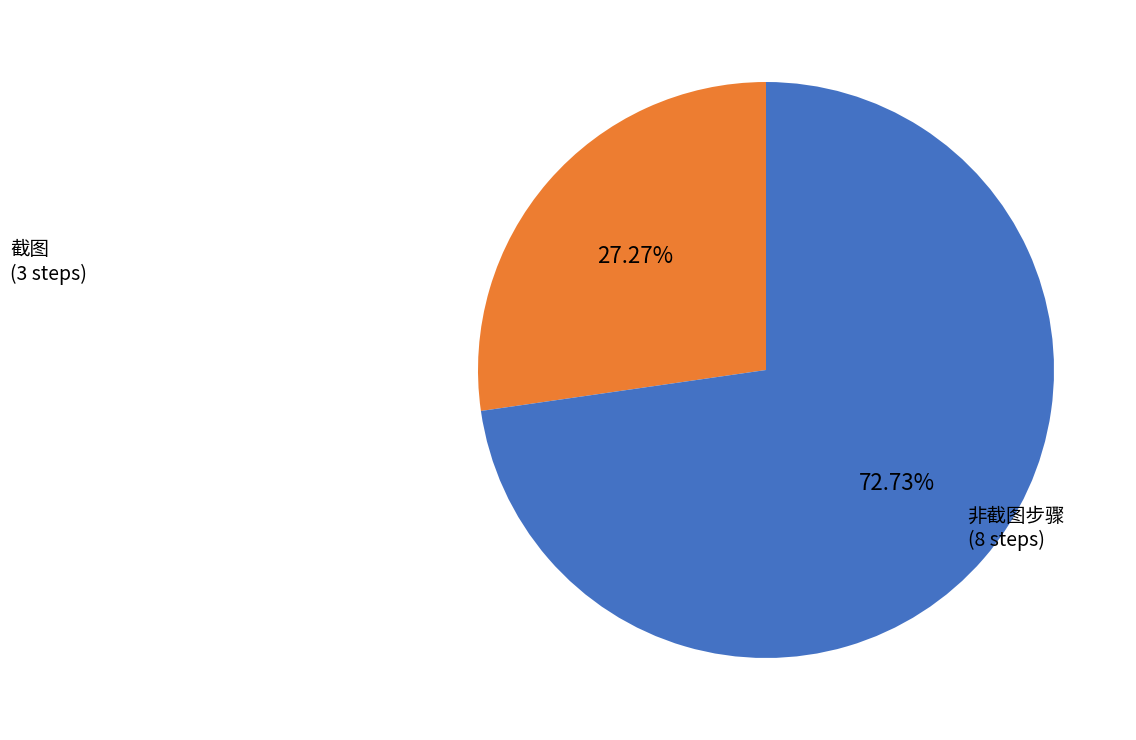

Is there a majority slice in this chart?

Yes